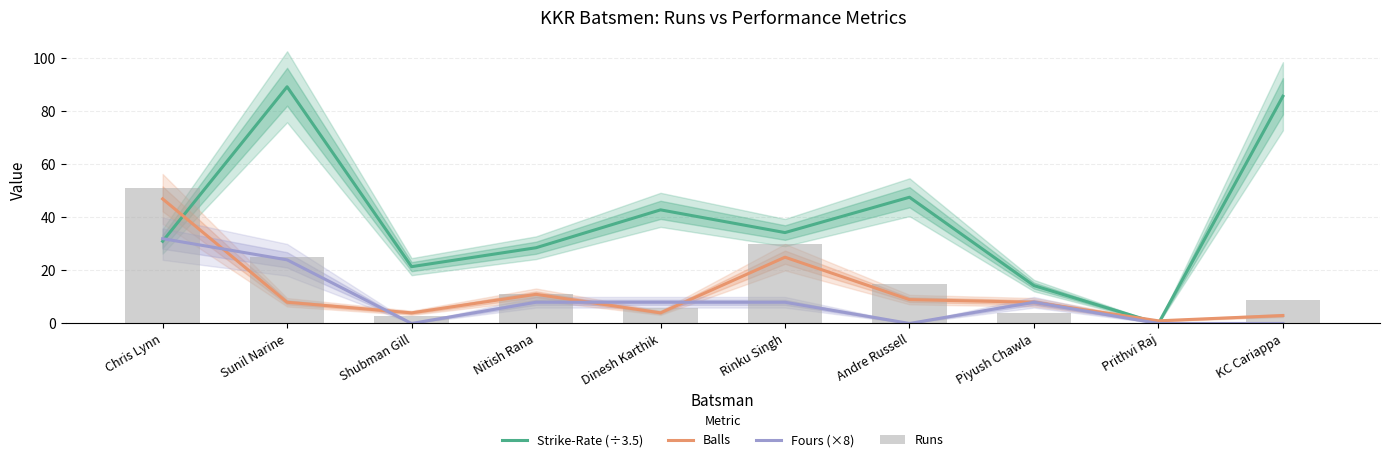

What is the label of the 5th bar from the right?

Rinku Singh